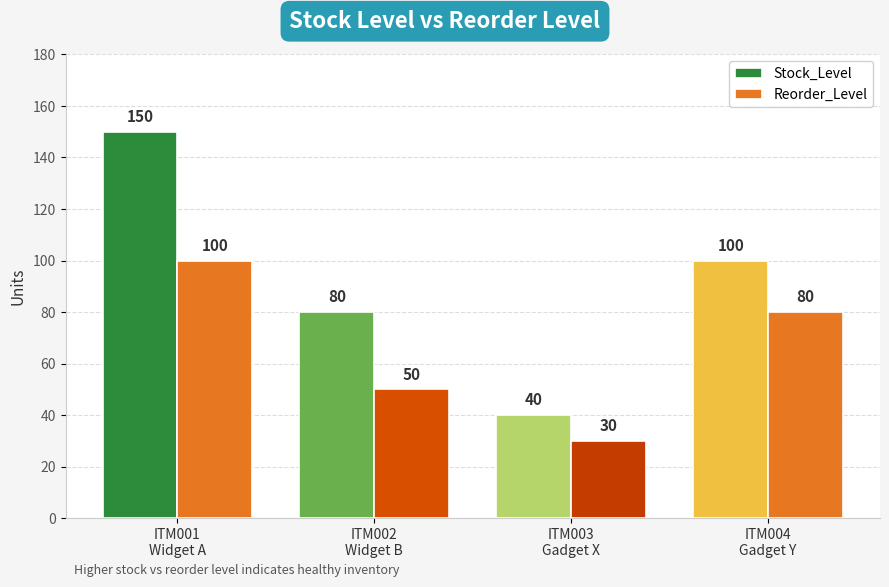

What is the sum of all Reorder_Level values?

260